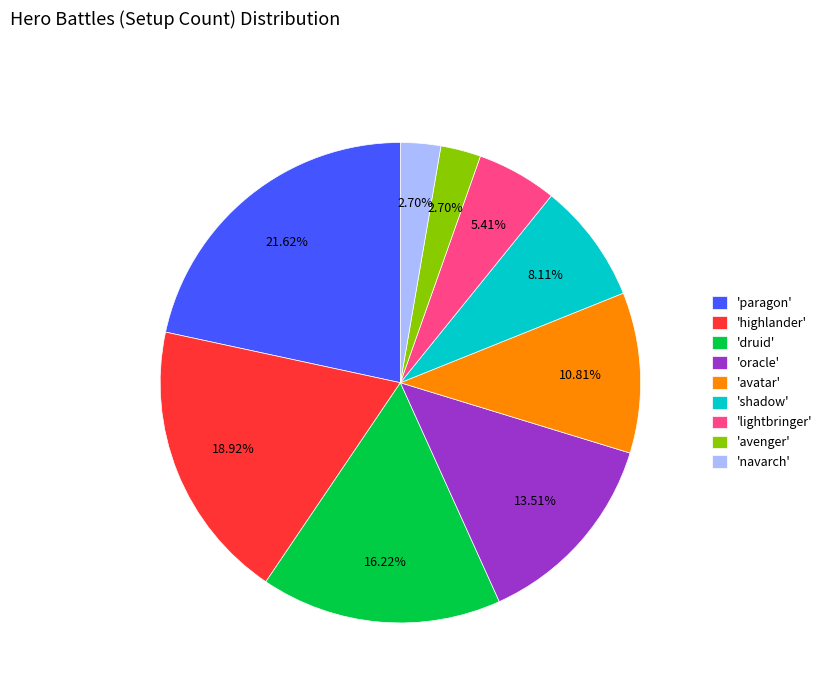

What is the largest slice in the pie chart?

'paragon'